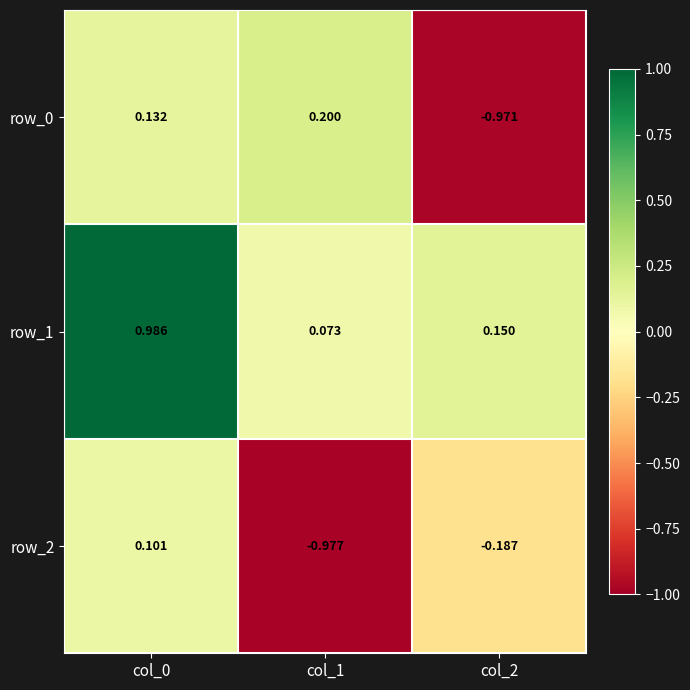

What is the highest value of the row_0 series?

0.2